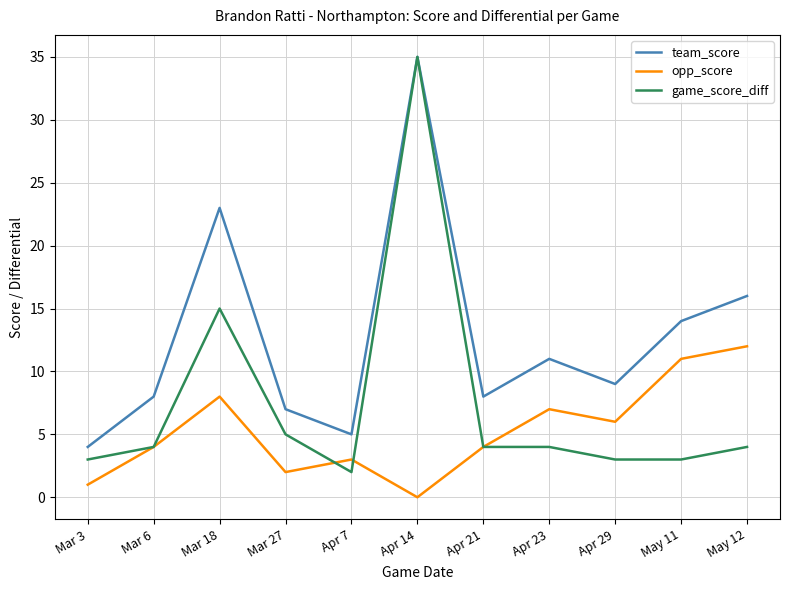

What is the difference between the highest and lowest values at Apr 29?

6